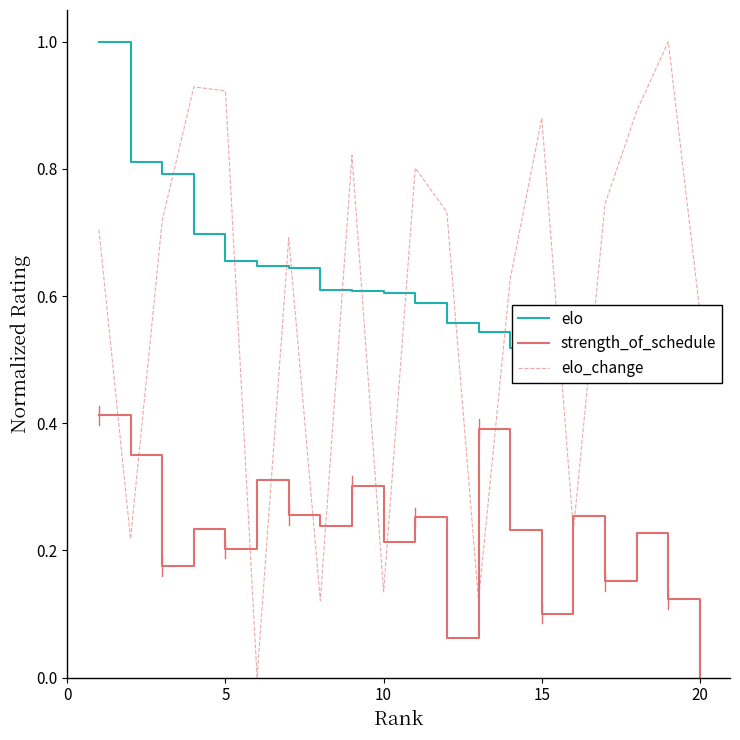

Reading left to right, transcribe all the data shown in this chart.

elo: 1.0	0.8	0.8	0.7	0.7	0.6	0.6	0.6	0.6	0.6	0.6	0.6	0.5	0.5	0.5	0.5	0.5	0.5	0.5	0.5
strength_of_schedule: 0.4	0.3	0.2	0.2	0.2	0.3	0.3	0.2	0.3	0.2	0.3	0.1	0.4	0.2	0.1	0.3	0.2	0.2	0.1	0.0
elo_change: 0.7	0.2	0.7	0.9	0.9	0.0	0.7	0.1	0.8	0.1	0.8	0.7	0.1	0.6	0.9	0.2	0.7	0.9	1.0	0.6